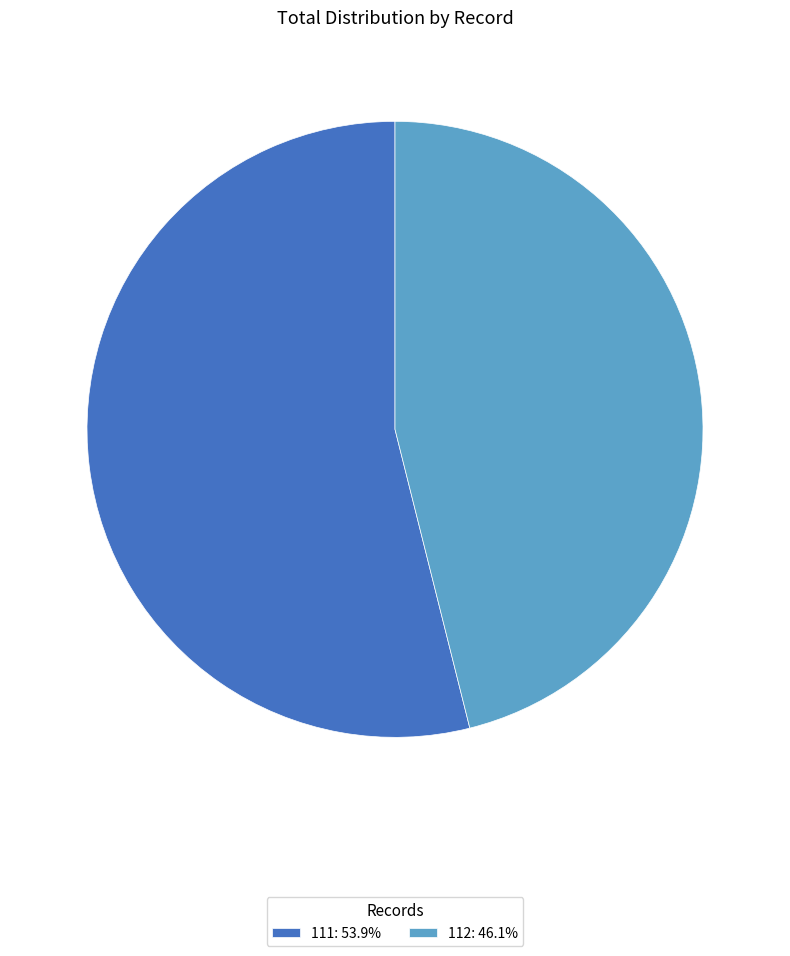

Rank the categories by value from highest to lowest.

111, 112